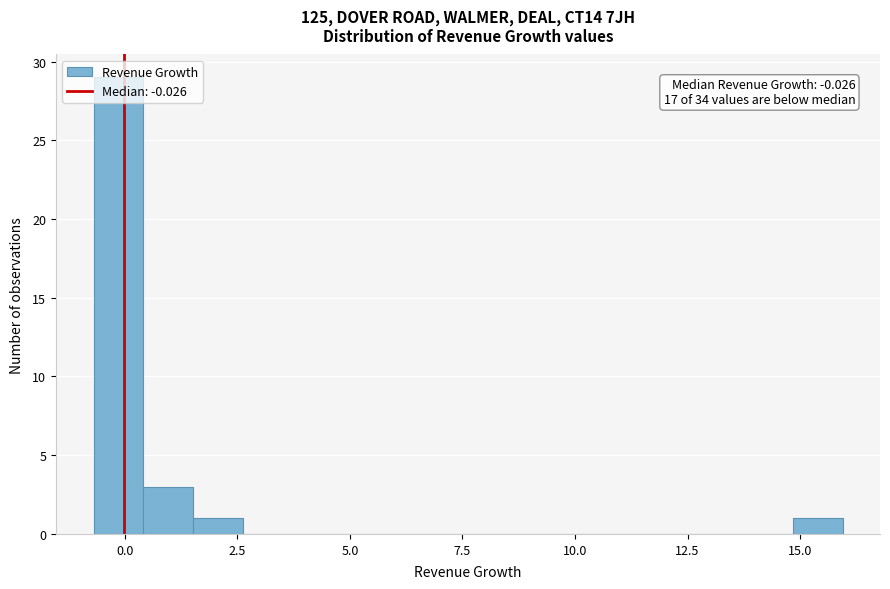

Read against the x-axis, roughly where is the centre of the tallest bar?

0.0